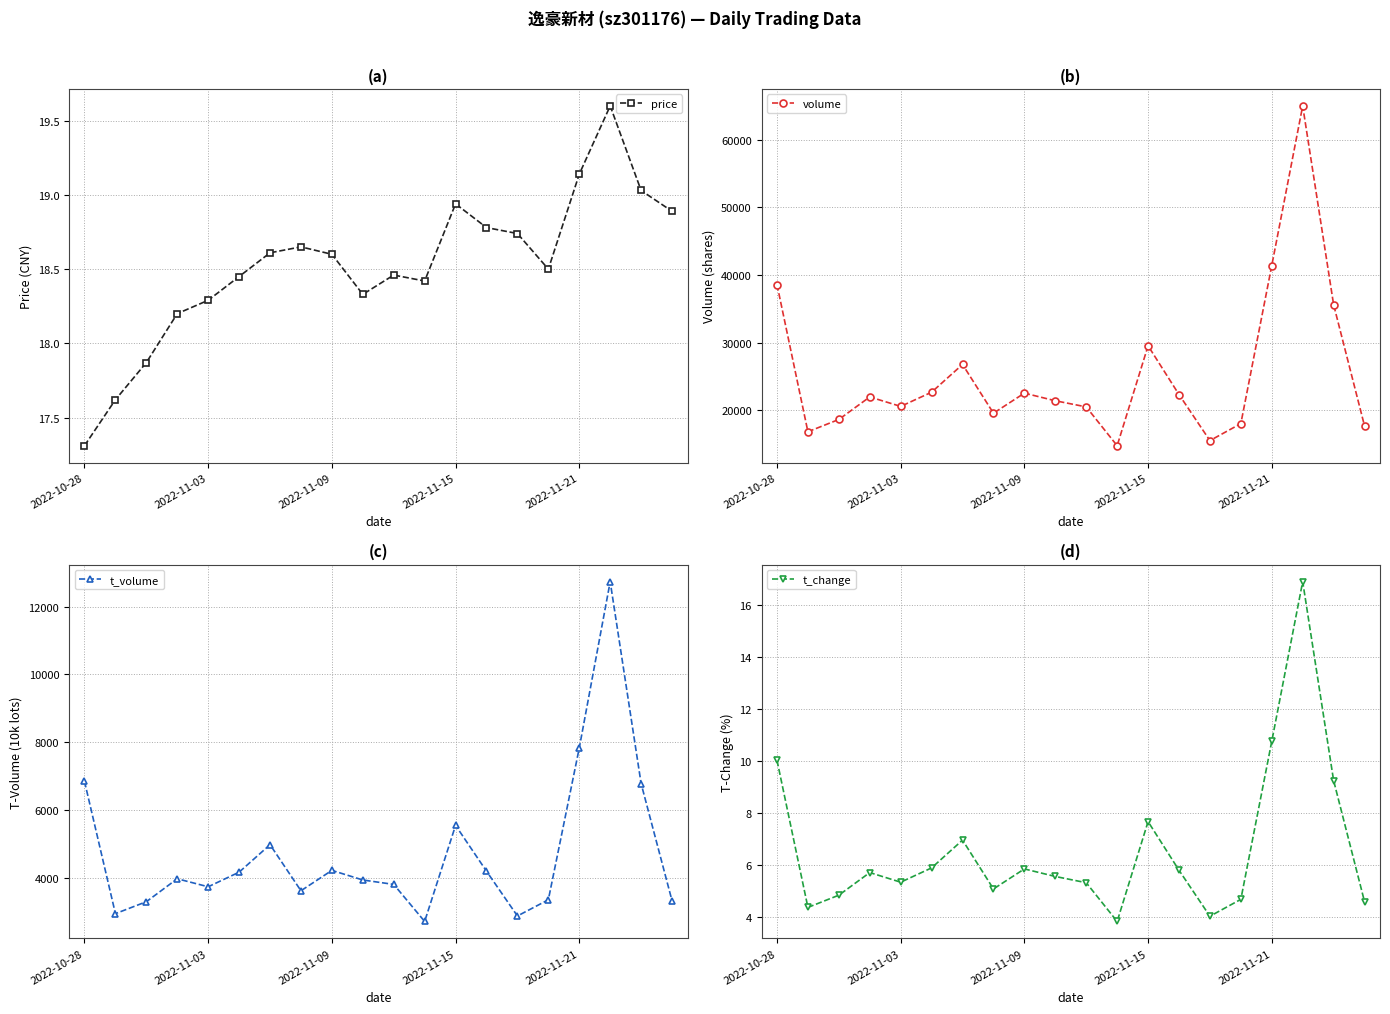

True or false: price has more than 2 interior local peaks.

True